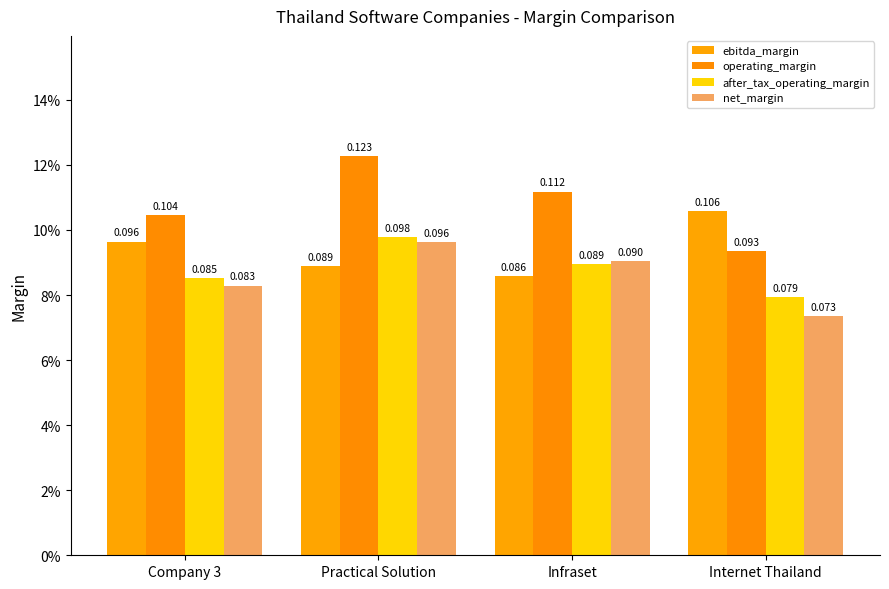

List the series in order of their peak value, lowest first.

net_margin, after_tax_operating_margin, ebitda_margin, operating_margin